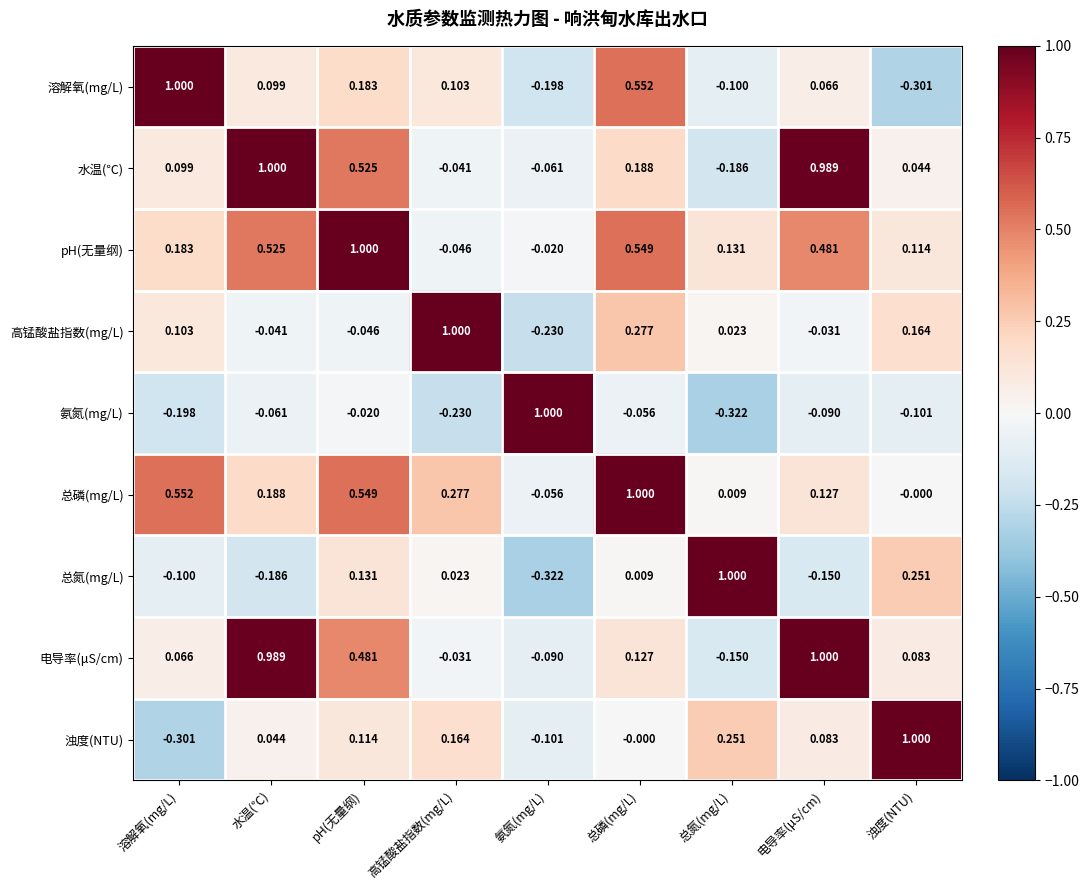

Between 水温(℃) and pH(无量纲), which series saw the biggest shift?

电导率(μS/cm)